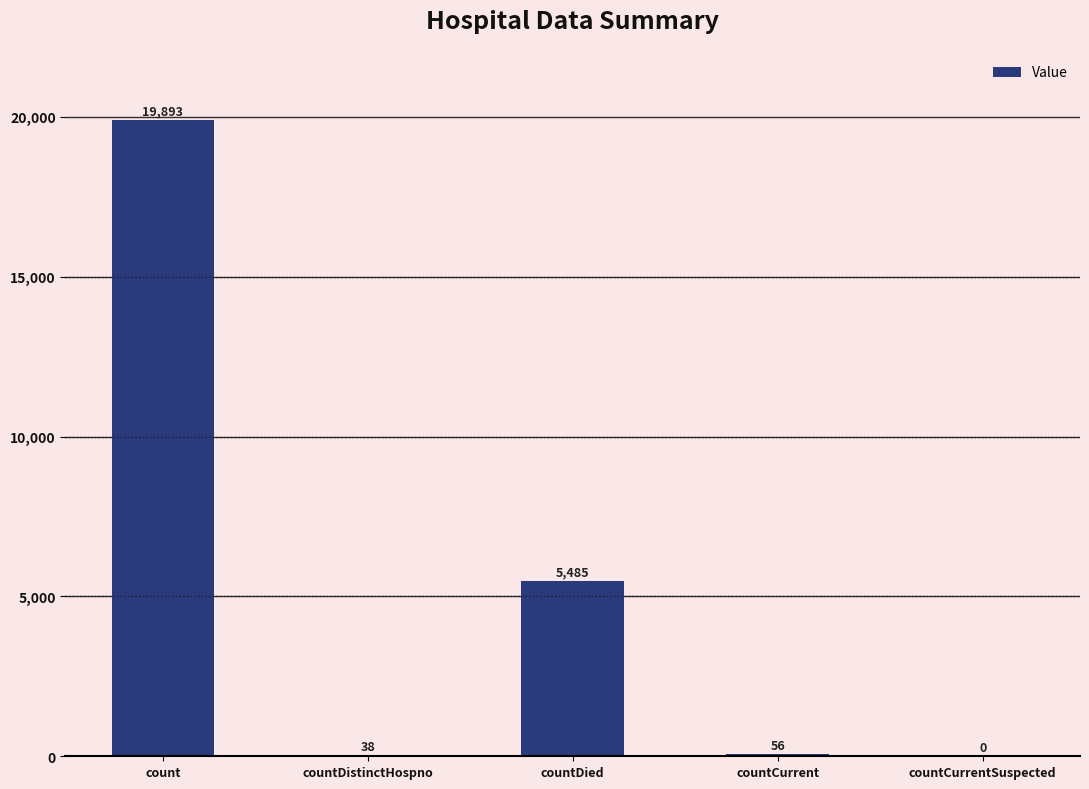

What is the approximate value at countCurrent?

56